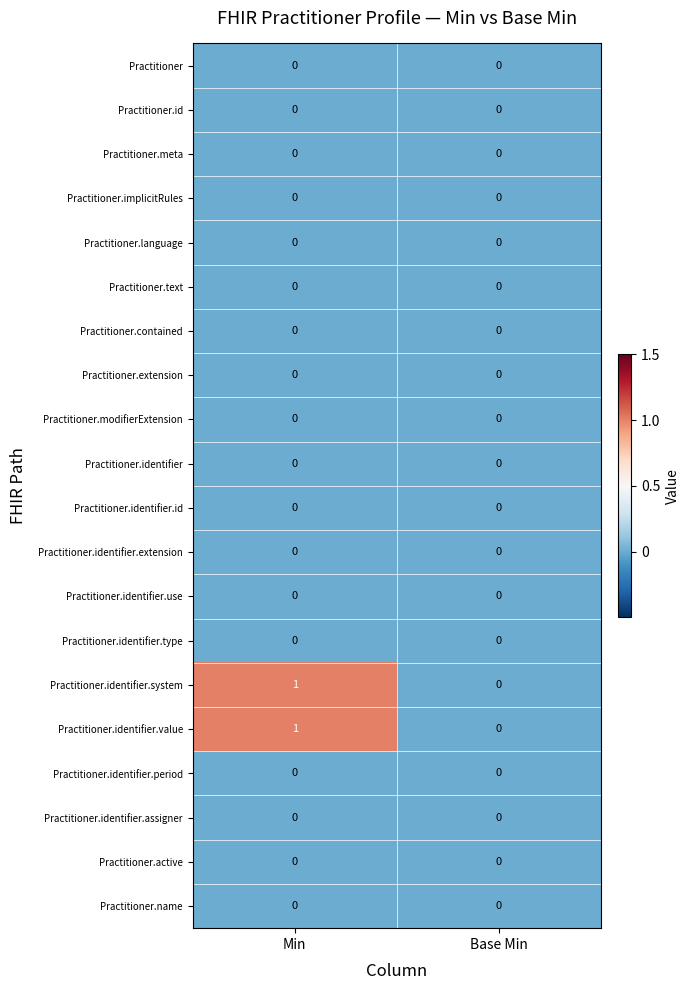

At which category does the chart reach its peak across all series?

Min